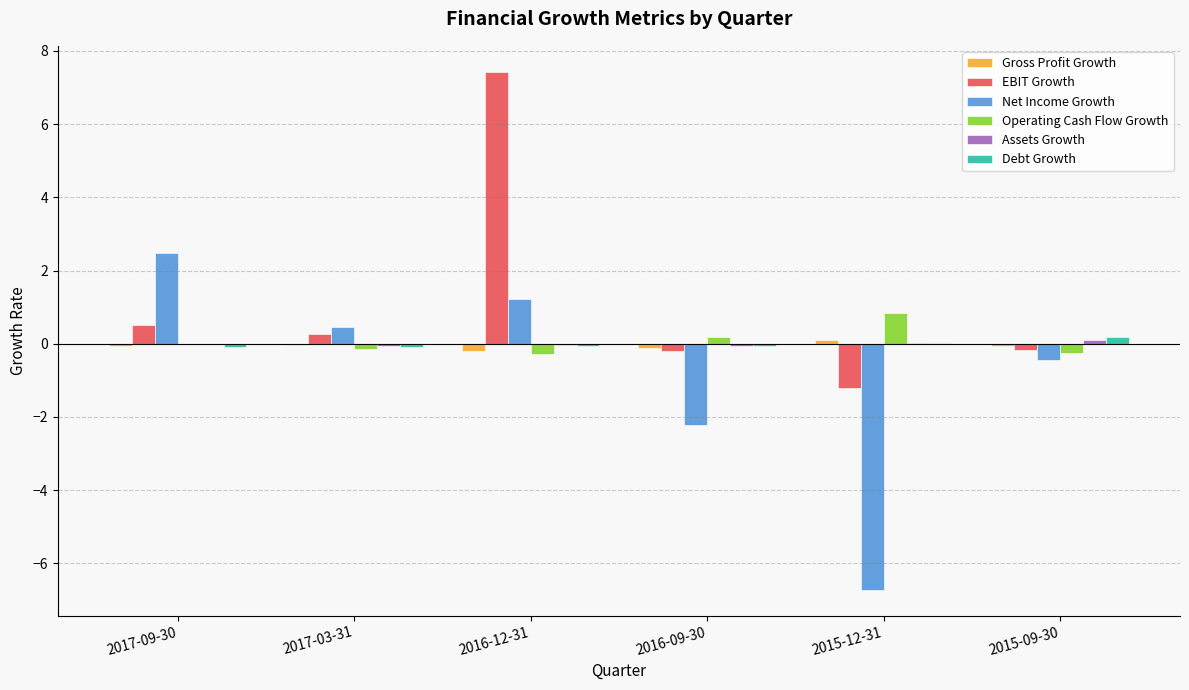

Which label corresponds to the largest value in the chart?

2016-12-31